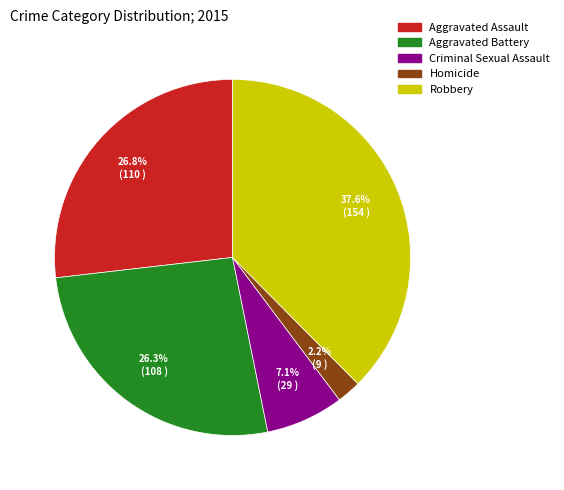

To the nearest percent, what percentage of the pie is Robbery?

38%